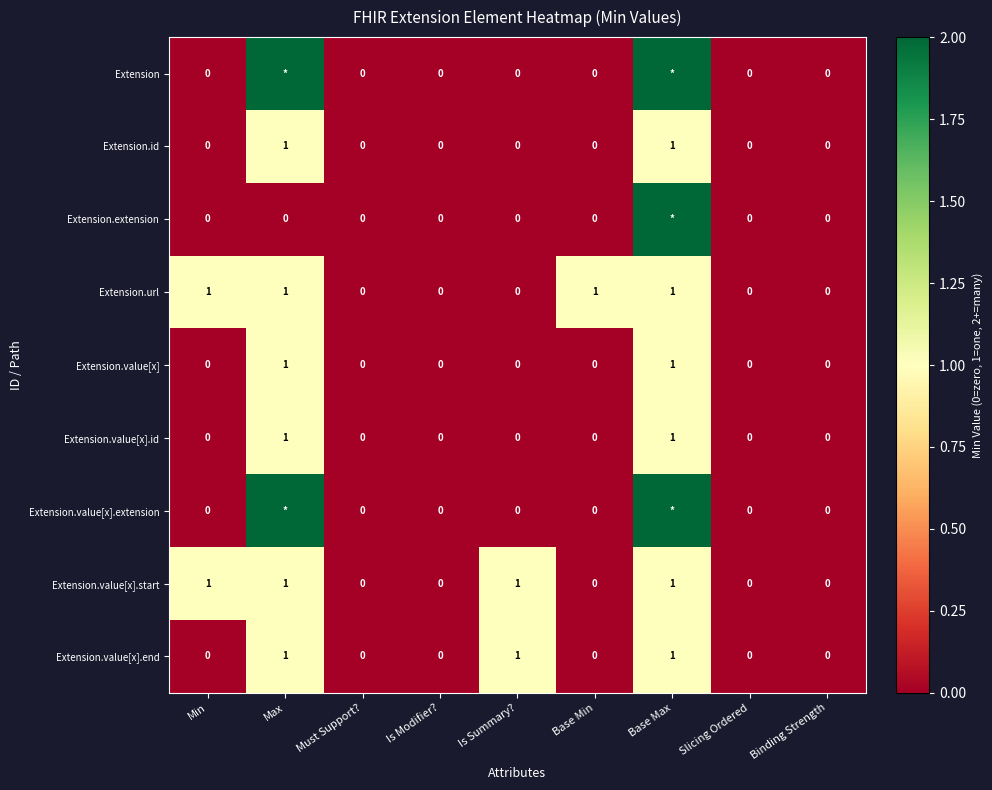

The Extension.value[x].id series shows 0 at Must Support?. True or false?

True